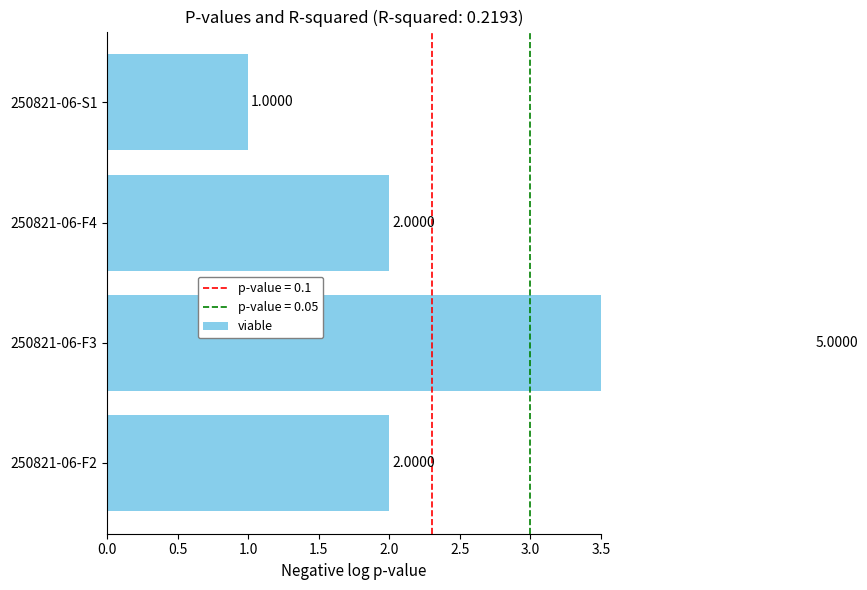

Read the value at 250821-06-F4.

2